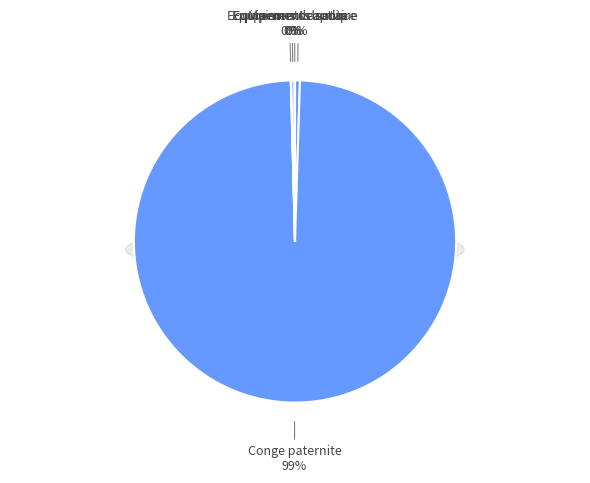

Is Conge paternite the majority of the pie?

Yes